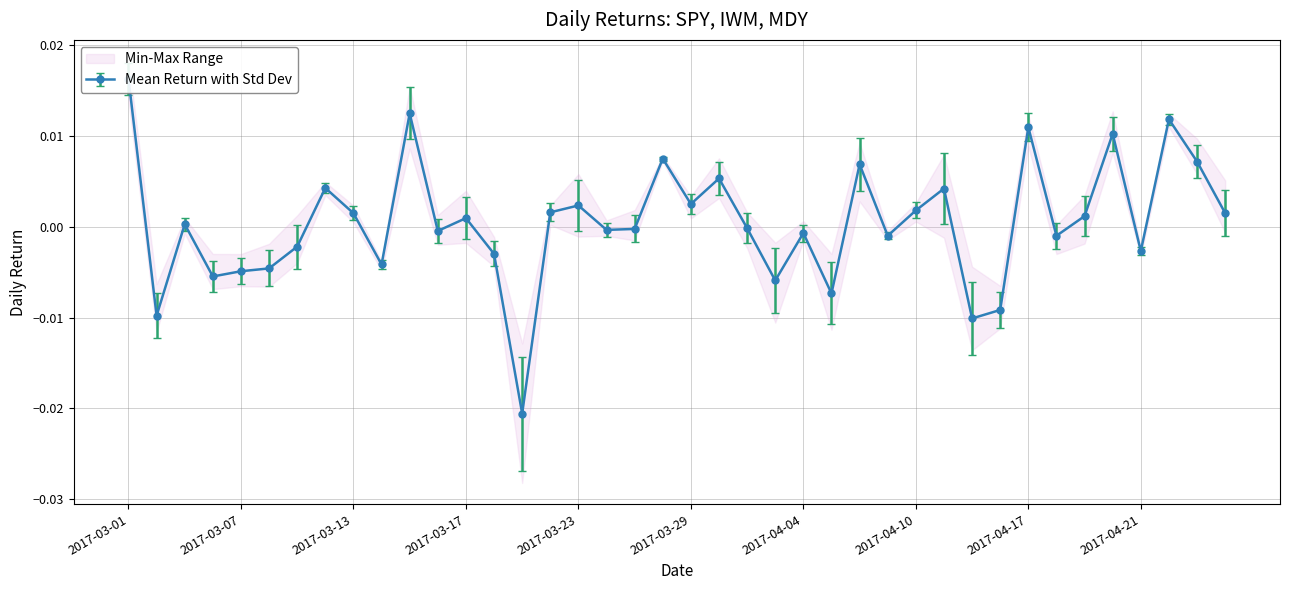

What is the label of the 27th point from the left?

2017-04-06